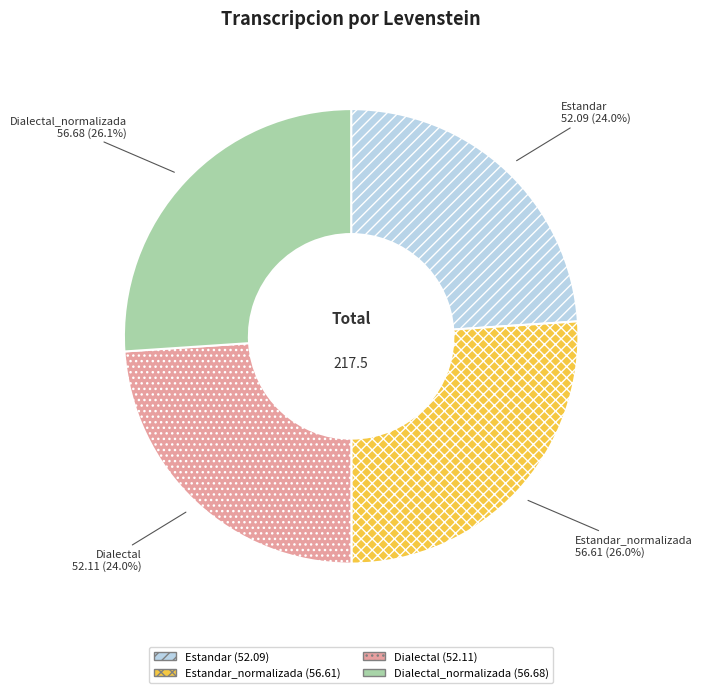

To the nearest percent, what percentage of the pie is Estandar_normalizada?

26%